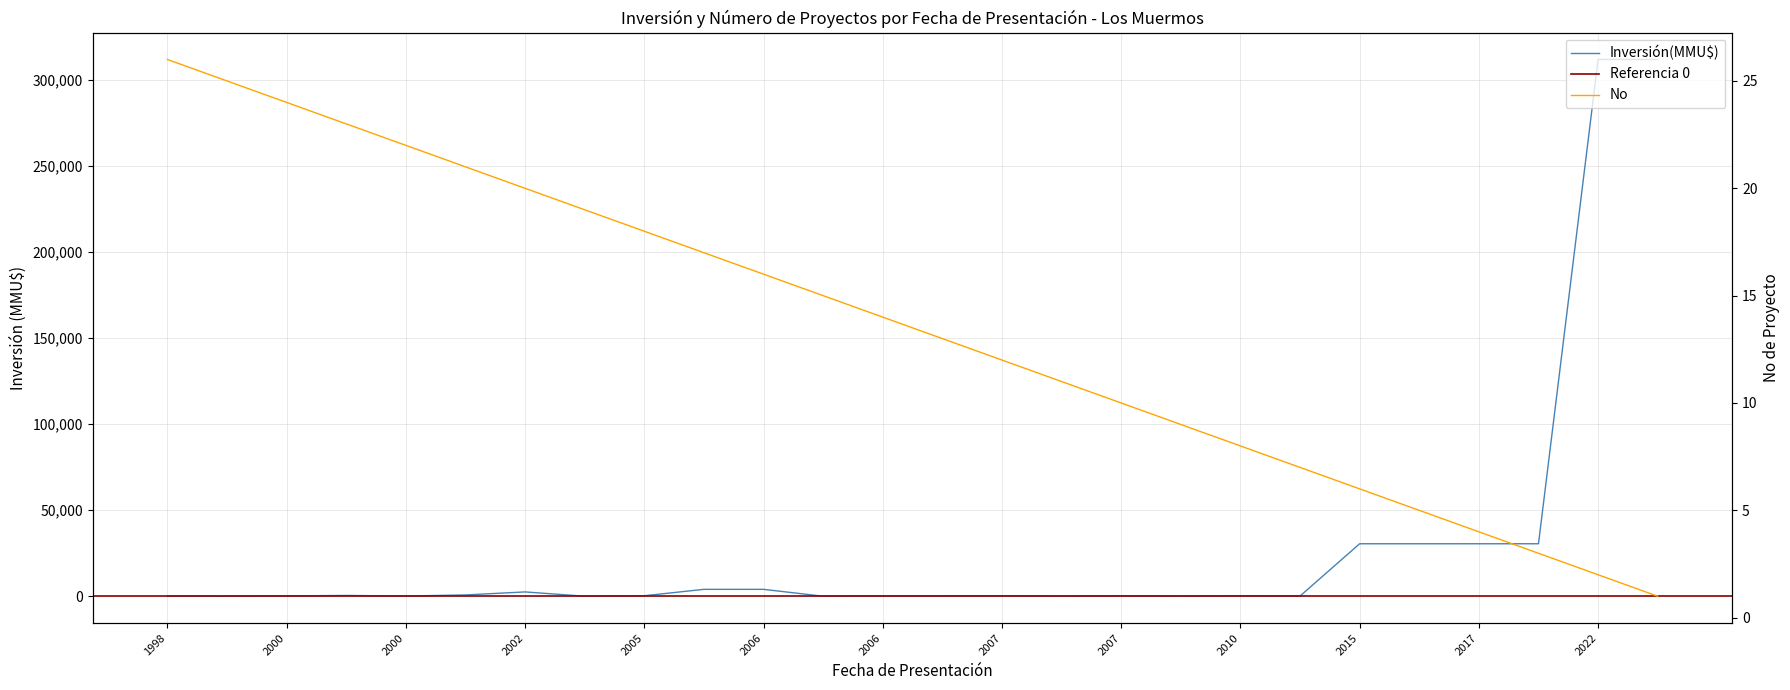

What is the change in value from 29/12/2006 to 22/05/2002?

-6